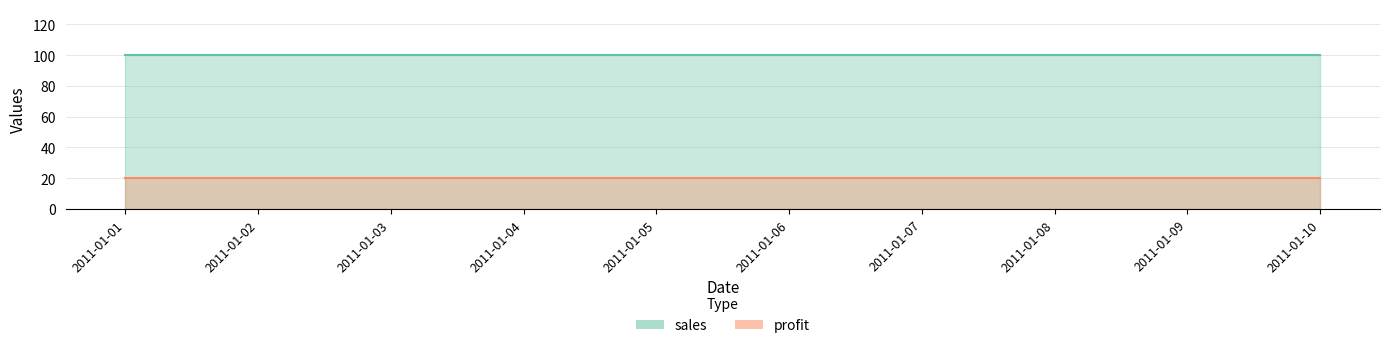

What is the value of the profit point at the 4th from the left?

20